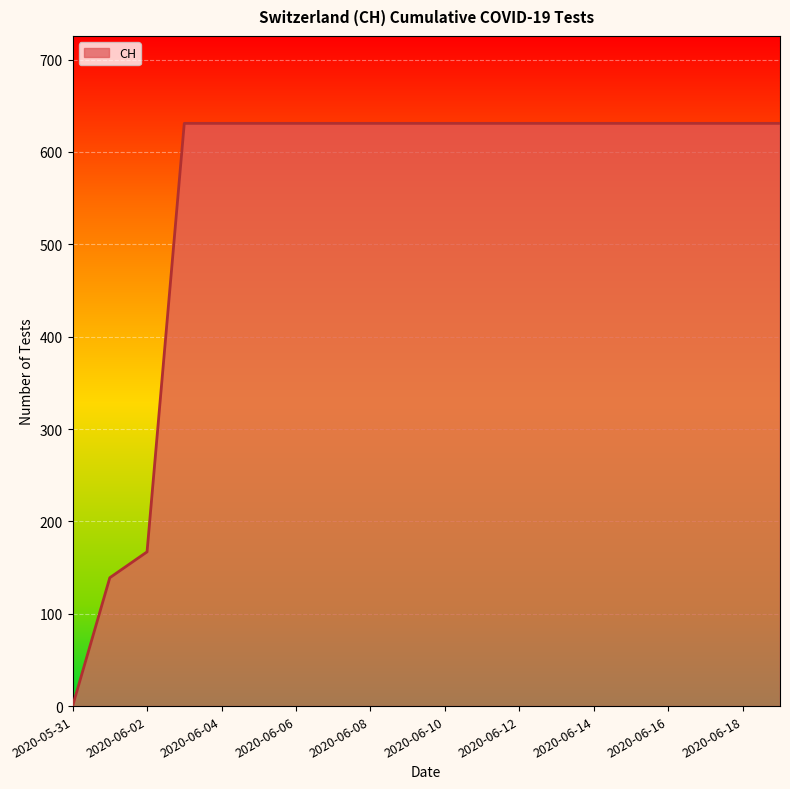

What is the maximum value shown in the chart?

631